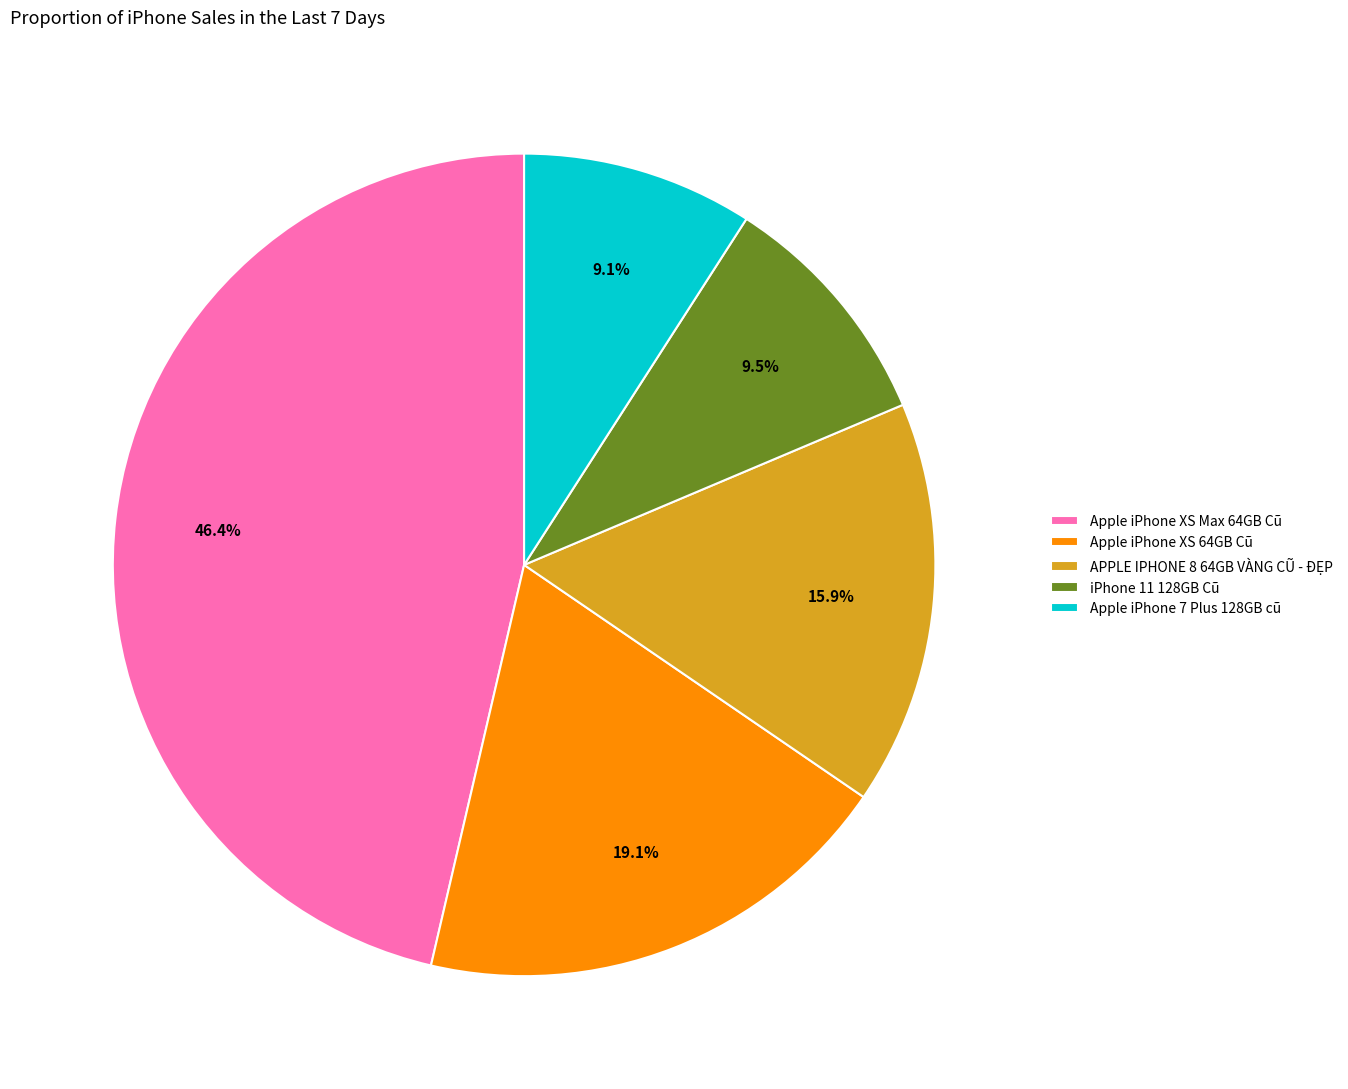

To the nearest percent, what is the combined percentage of APPLE IPHONE 8 64GB VÀNG CŨ - ĐẸP and Apple iPhone 7 Plus 128GB cũ?

25%